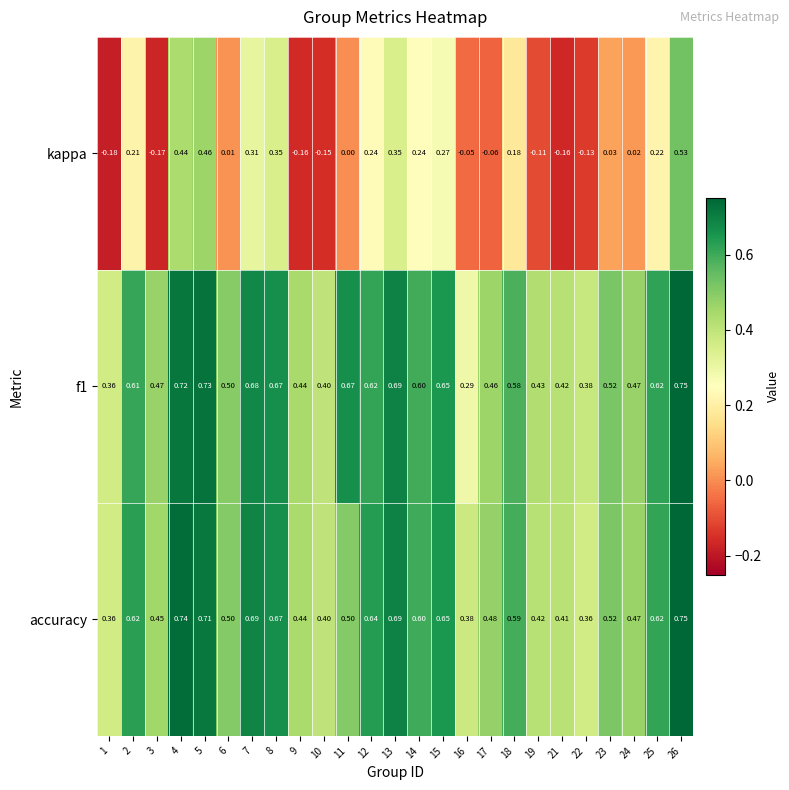

Is the value of f1 at 9 greater than the value of accuracy at 13?

No